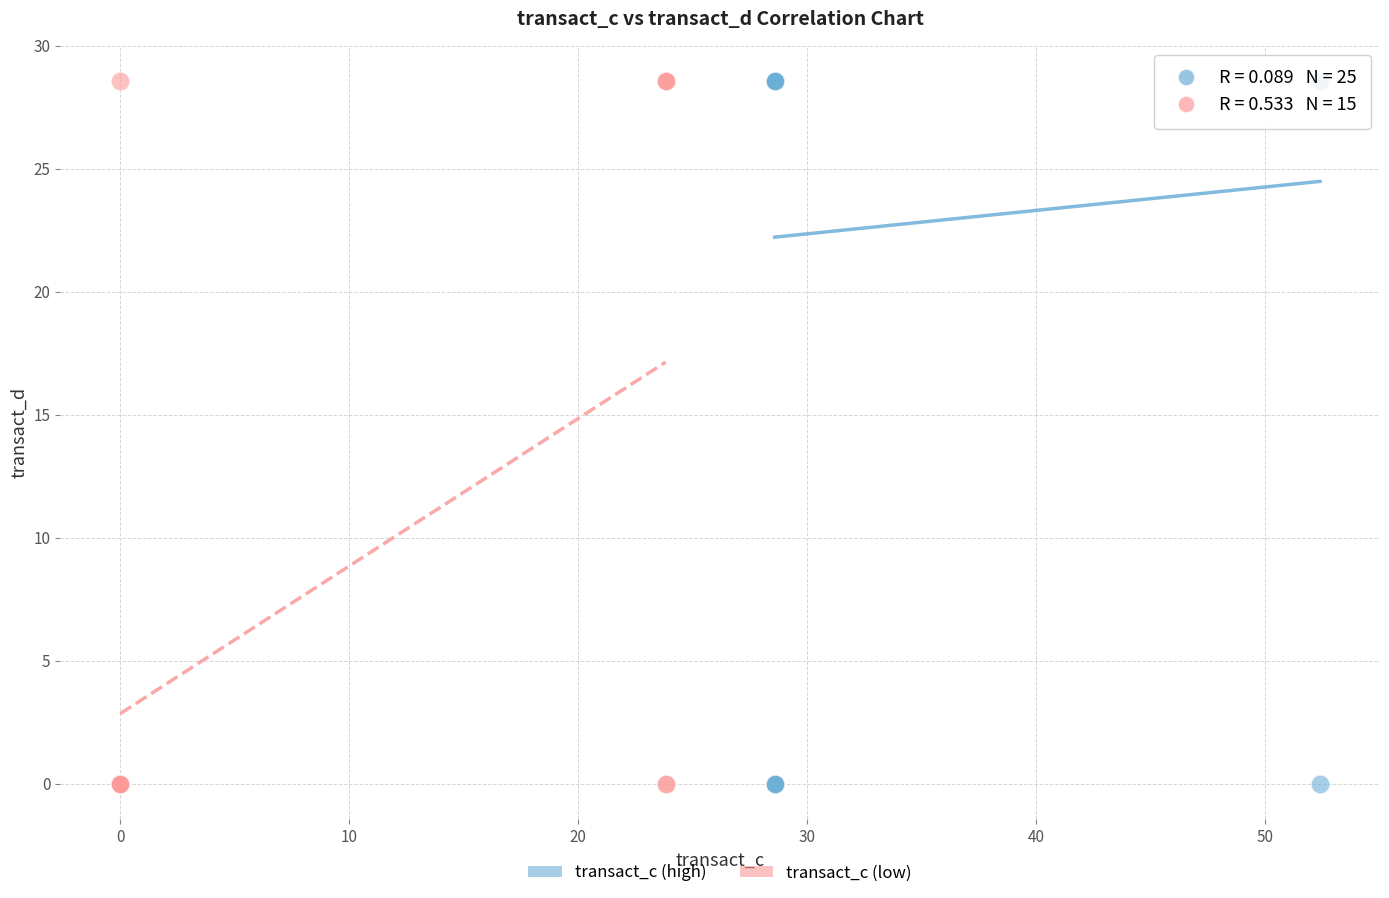

What are all the series names shown in the legend?

transact_c (high), transact_c (low)